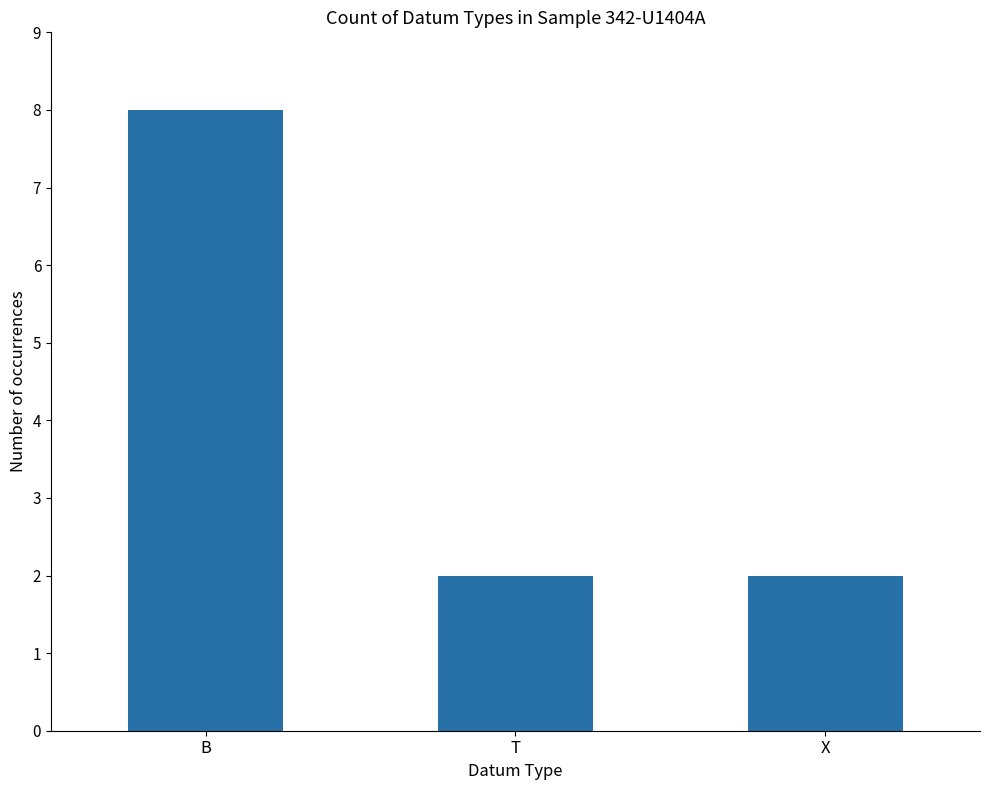

What is the greatest value displayed?

8